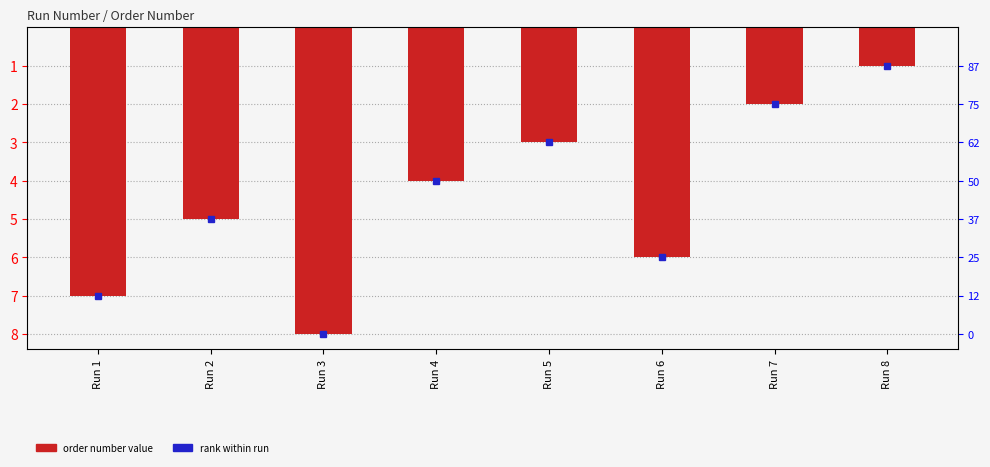

Reading left to right, what are all the values shown in this chart?

7	5	8	4	3	6	2	1